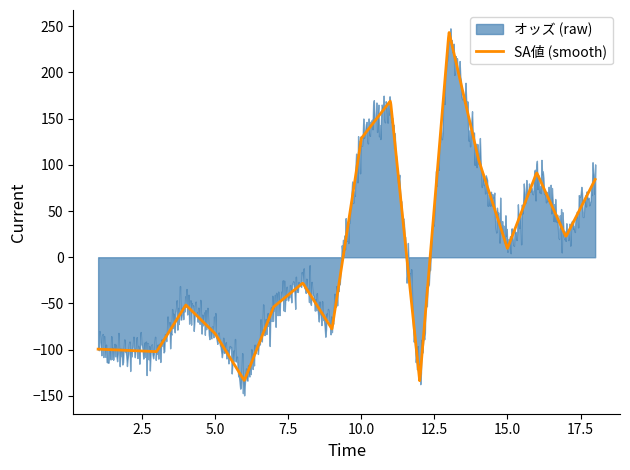

After their last crossing, which series has the higher values: オッズ or SA値?

オッズ